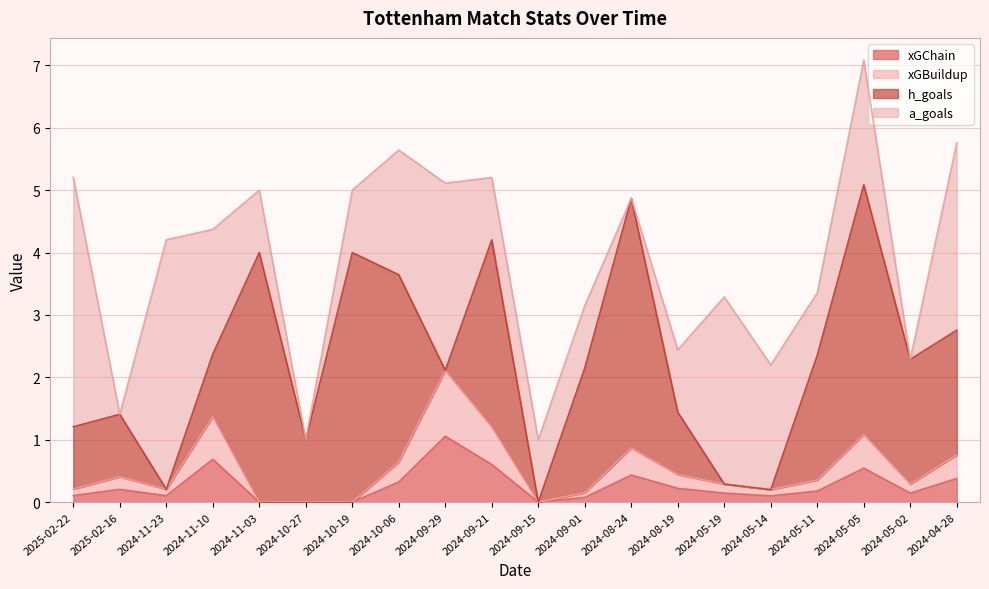

What is the total value across all series at 2024-08-24?

1.3